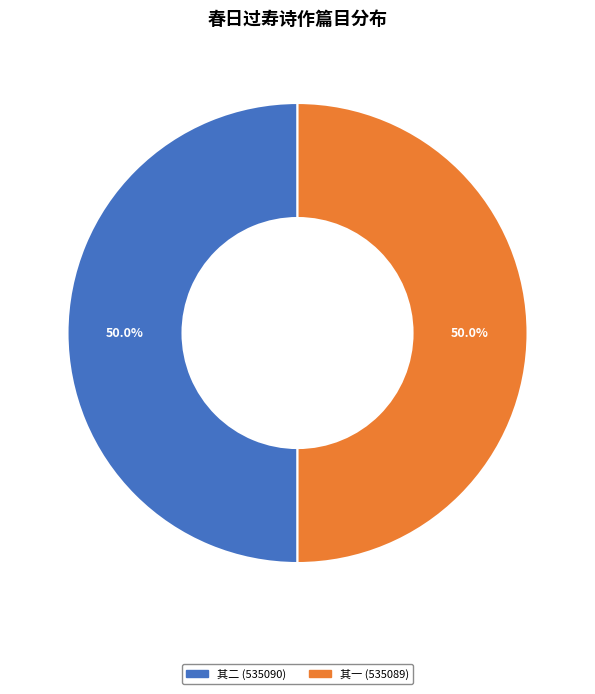

What is the smallest slice in the pie chart?

春日过寿许奉常母夫人诞辰因留赏牡丹席间限韵二首 其一